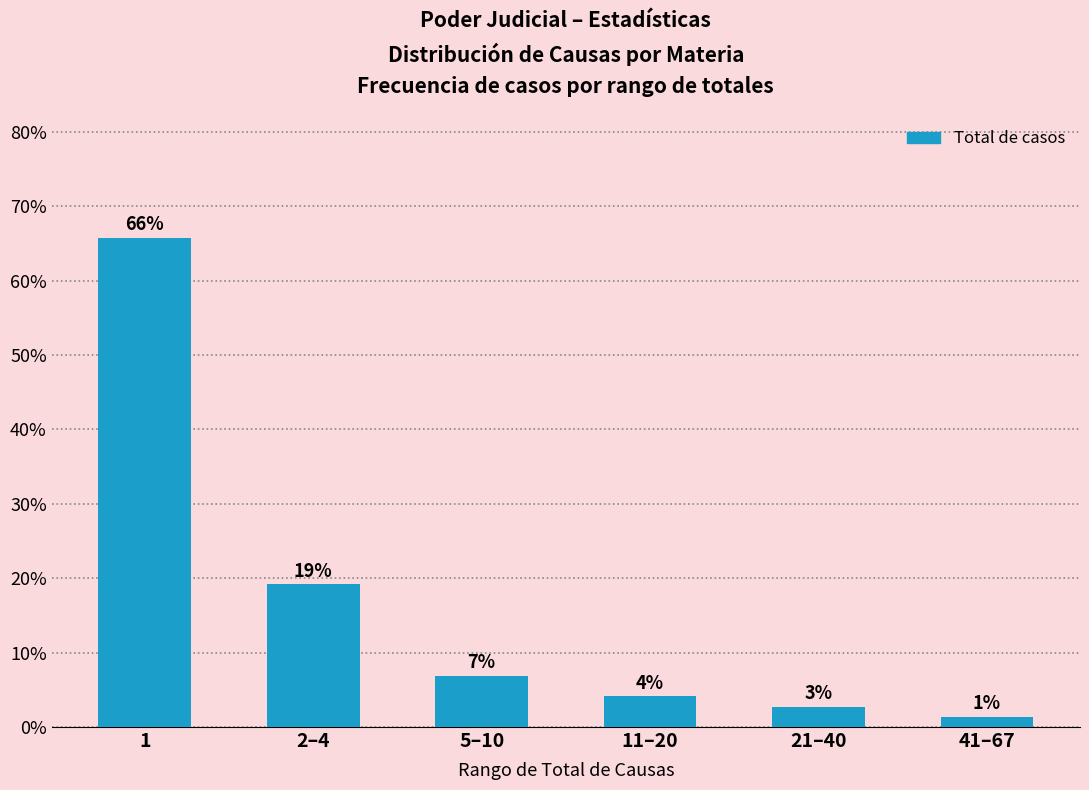

Are the bars horizontal?

No